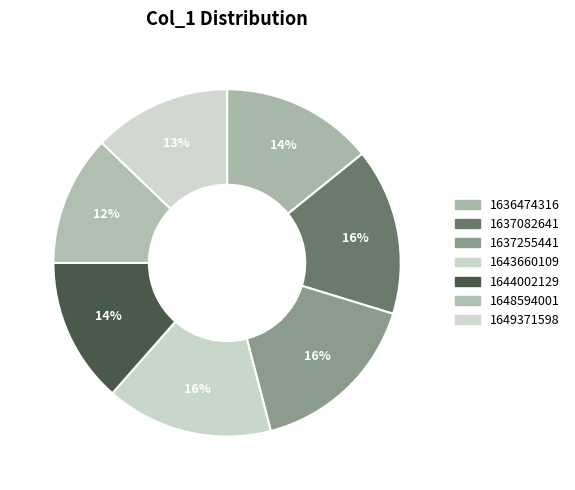

How many slices are in this pie chart?

7